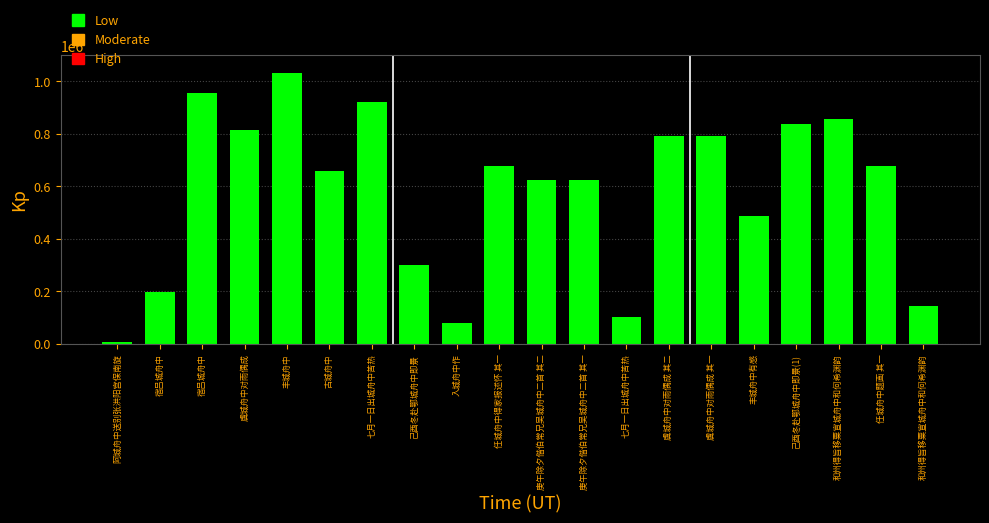

Does the chart contain stacked bars?

No